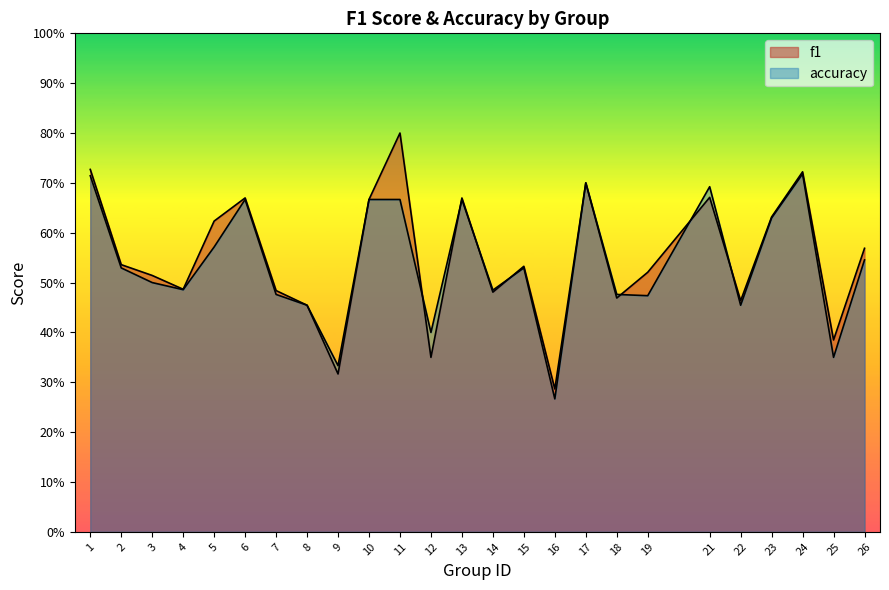

Reading left to right, transcribe all the data shown in this chart.

f1: 1=0.7	2=0.5	3=0.5	4=0.5	5=0.6	6=0.7	7=0.5	8=0.5	9=0.3	10=0.7	11=0.8	12=0.3	13=0.7	14=0.5	15=0.5	16=0.3	17=0.7	18=0.5	19=0.5	21=0.7	22=0.5	23=0.6	24=0.7	25=0.4	26=0.6
accuracy: 1=0.7	2=0.5	3=0.5	4=0.5	5=0.6	6=0.7	7=0.5	8=0.5	9=0.3	10=0.7	11=0.7	12=0.4	13=0.7	14=0.5	15=0.5	16=0.3	17=0.7	18=0.5	19=0.5	21=0.7	22=0.5	23=0.6	24=0.7	25=0.3	26=0.5